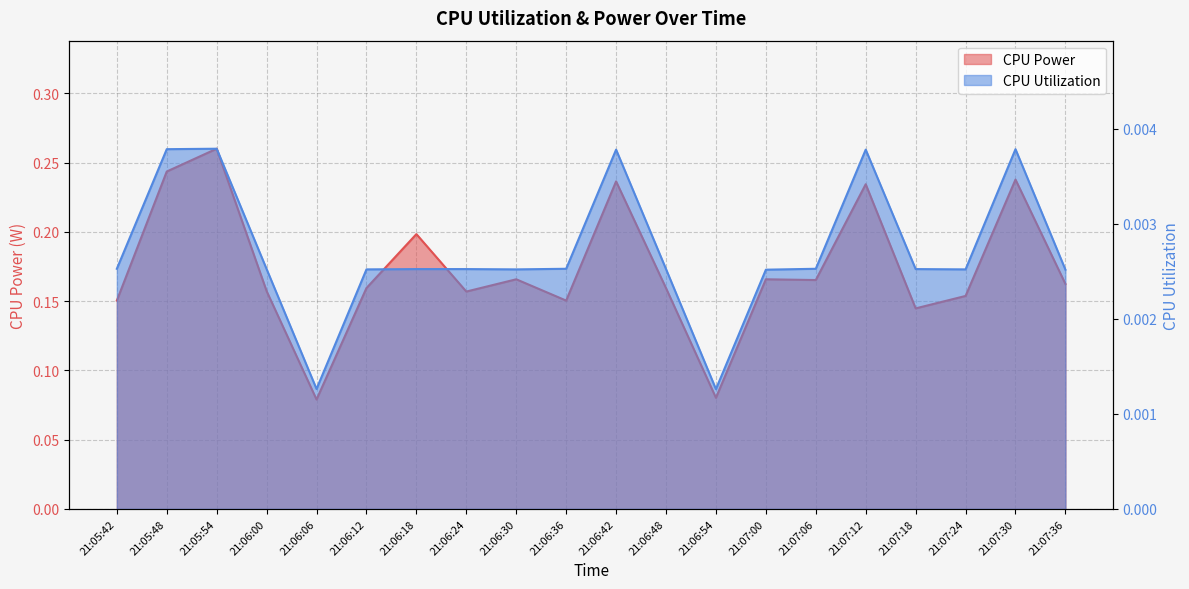

What is the spread (max minus min) of values at 21:06:36?

0.1